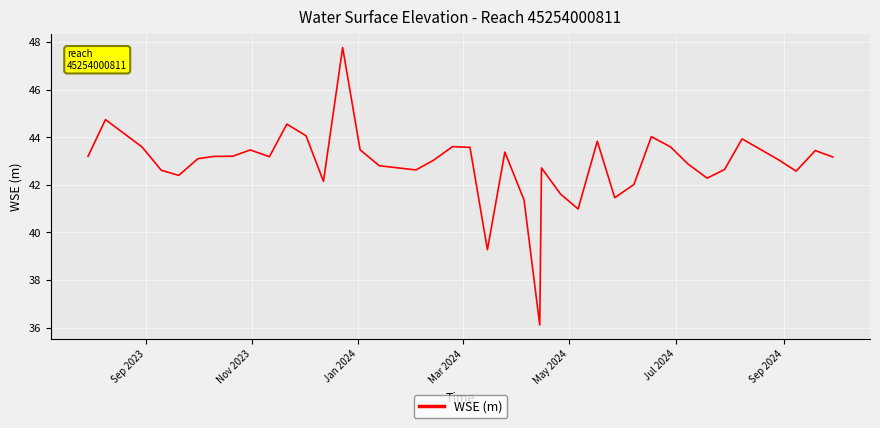

What is the difference between the maximum and minimum values?

11.6